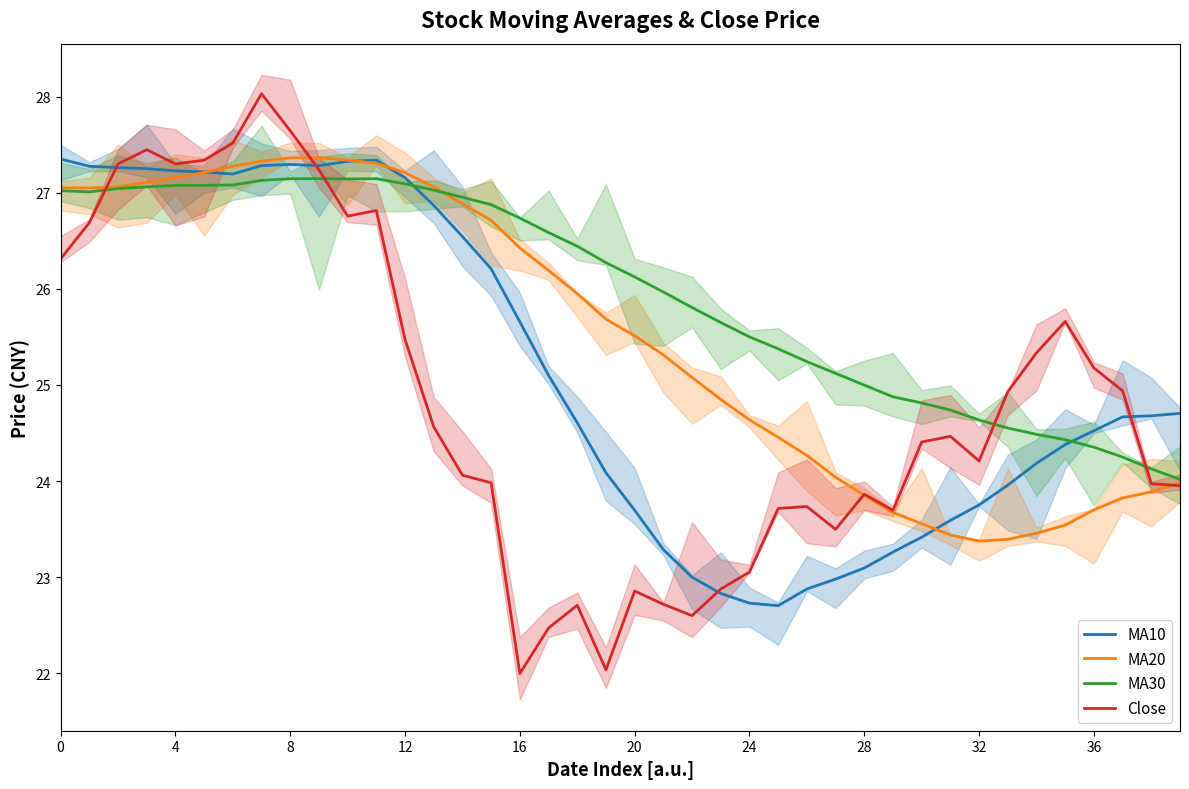

Reading left to right, list all the values displayed in this chart.

MA10: 27.4	27.3	27.3	27.3	27.2	27.2	27.2	27.3	27.3	27.3	27.3	27.3	27.2	26.9	26.5	26.2	25.7	25.1	24.6	24.1	23.7	23.3	23.0	22.8	22.7	22.7	22.9	23.0	23.1	23.3	23.4	23.6	23.8	24.0	24.2	24.4	24.5	24.7	24.7	24.7
MA20: 27.1	27.0	27.1	27.1	27.2	27.2	27.3	27.3	27.4	27.4	27.3	27.3	27.2	27.1	26.9	26.7	26.4	26.2	26.0	25.7	25.5	25.3	25.1	24.8	24.6	24.5	24.3	24.0	23.9	23.7	23.6	23.4	23.4	23.4	23.5	23.5	23.7	23.8	23.9	24.0
MA30: 27.0	27.0	27.0	27.1	27.1	27.1	27.1	27.1	27.1	27.1	27.1	27.1	27.1	27.0	27.0	26.9	26.7	26.6	26.4	26.3	26.1	26.0	25.8	25.7	25.5	25.4	25.2	25.1	25.0	24.9	24.8	24.7	24.6	24.6	24.5	24.4	24.4	24.2	24.1	24.0
Close: 26.3	26.7	27.3	27.4	27.3	27.3	27.5	28.0	27.6	27.2	26.8	26.8	25.5	24.6	24.1	24.0	22.0	22.5	22.7	22.0	22.9	22.7	22.6	22.9	23.1	23.7	23.7	23.5	23.9	23.7	24.4	24.5	24.2	24.9	25.3	25.7	25.2	24.9	24.0	24.0